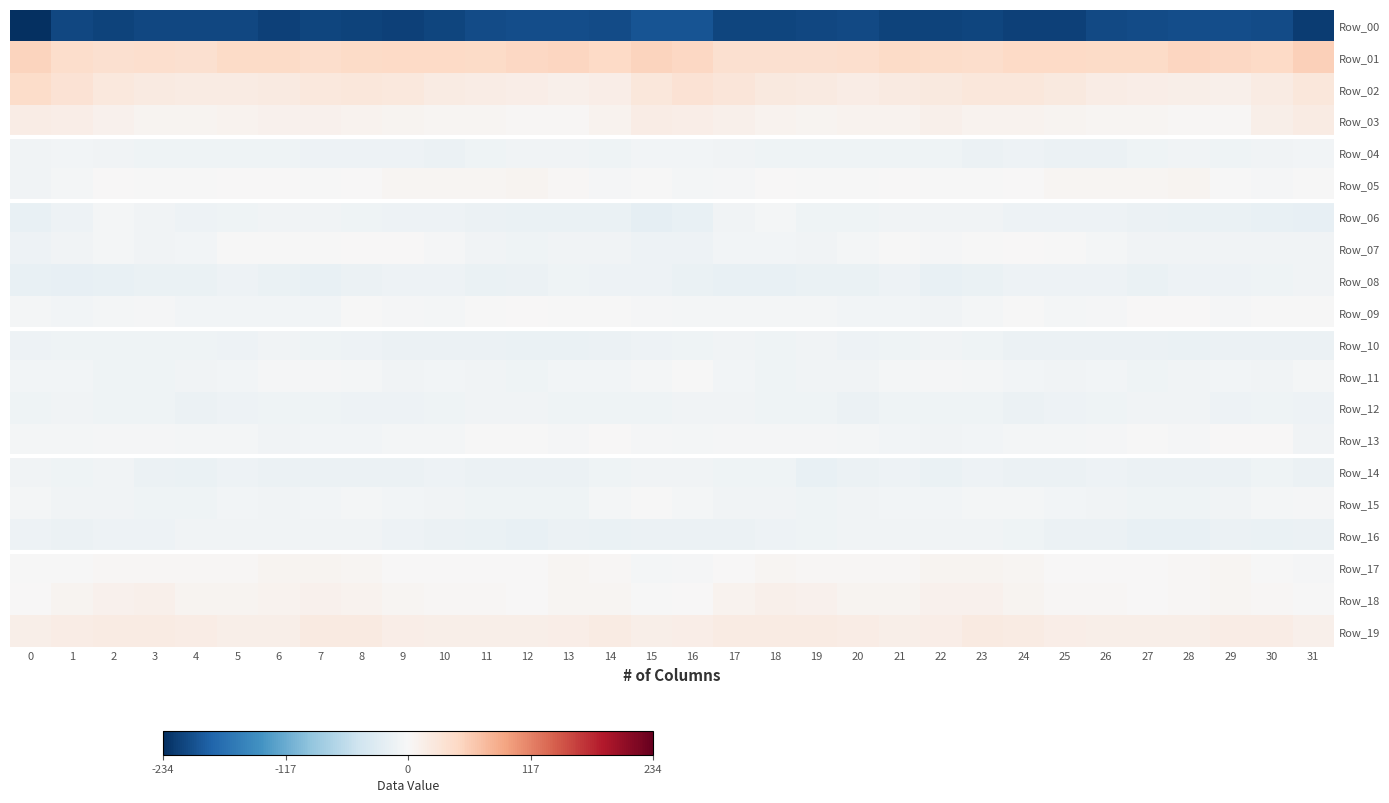

Rank the series at 20 from highest to lowest value.

Row_01, Row_02, Row_19, Row_03, Row_18, Row_17, Row_05, Row_07, Row_13, Row_09, Row_11, Row_16, Row_15, Row_04, Row_06, Row_10, Row_12, Row_14, Row_08, Row_00